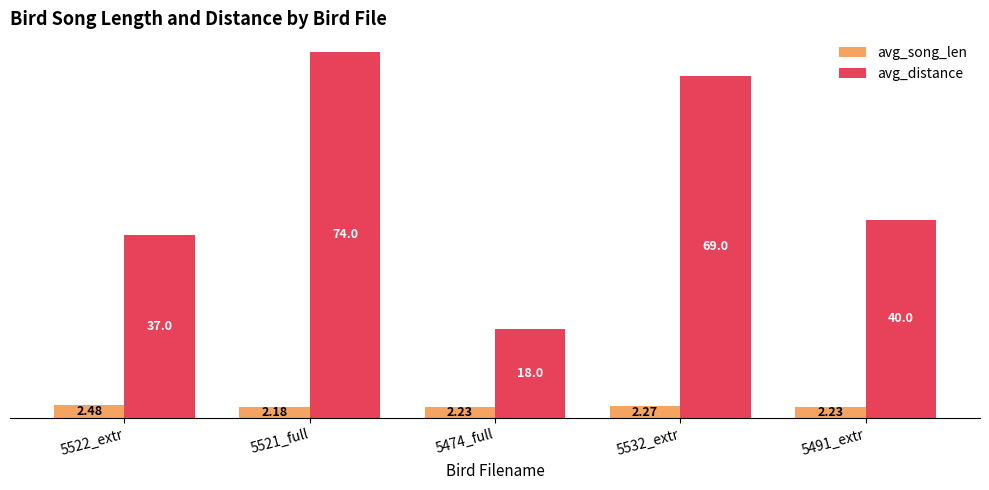

What is the difference between the highest and lowest values at 5521_full?

71.8